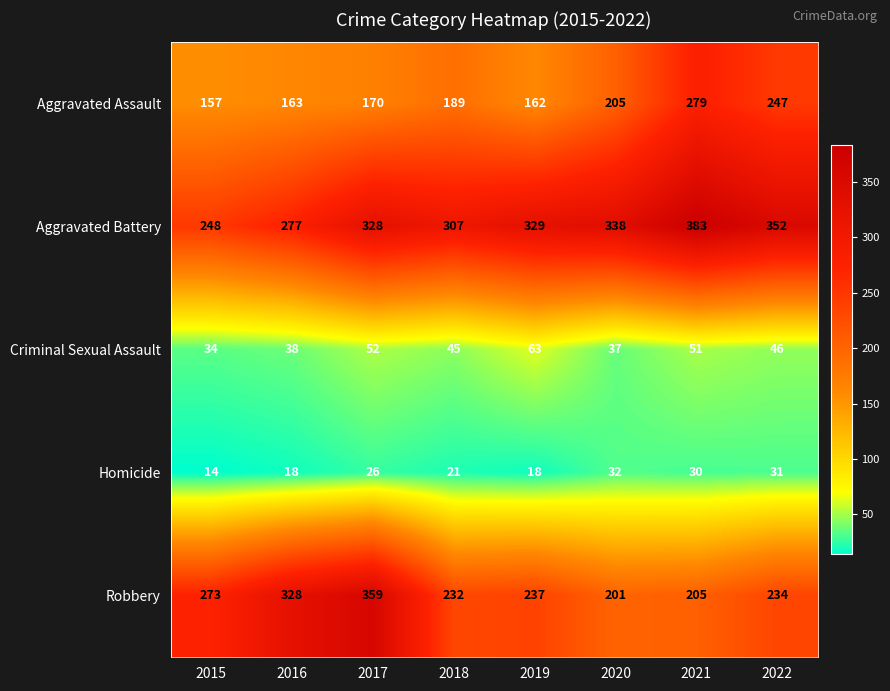

What is the approximate value of Aggravated Assault at 2018?

189